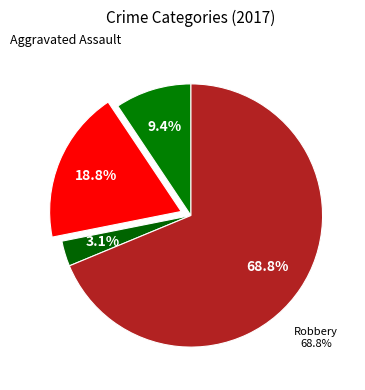

What is the smallest slice in the pie chart?

Criminal Sexual Assault